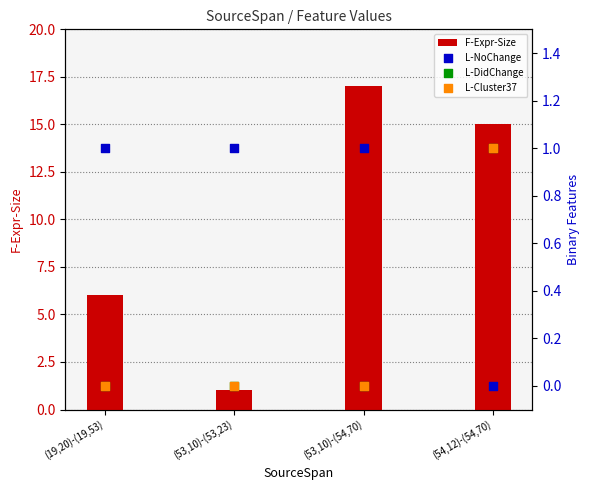

What are all the series names shown in the legend?

F-Expr-Size, L-NoChange, L-DidChange, L-Cluster37